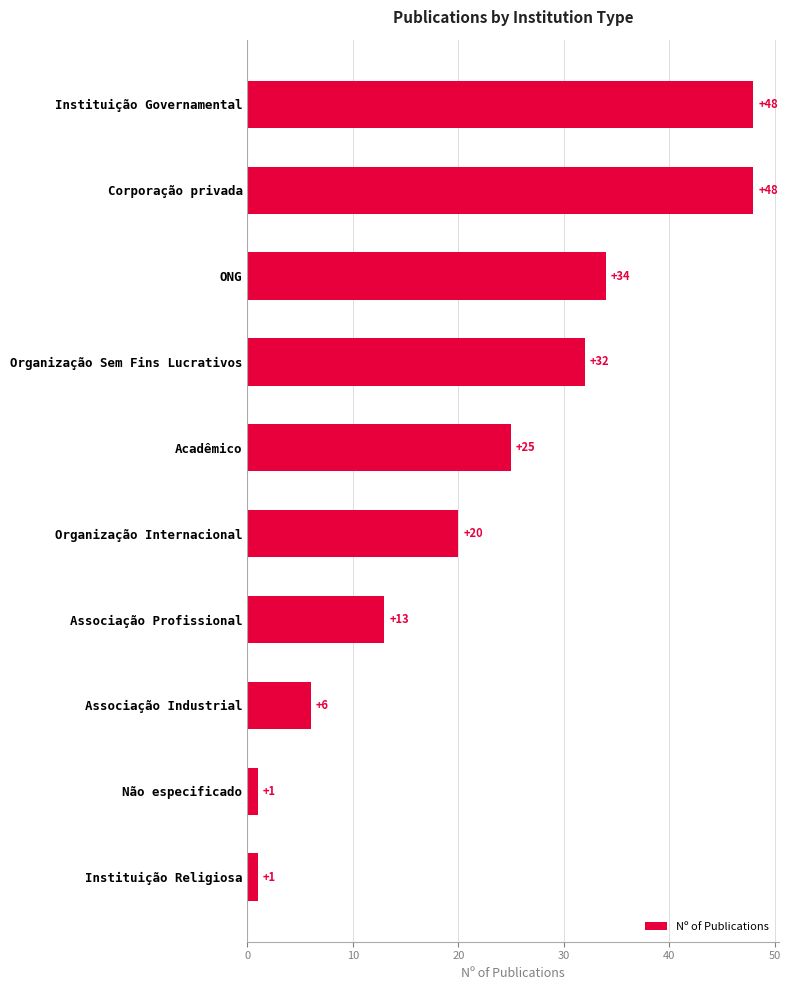

At which label is the value closest to 24?

Acadêmico